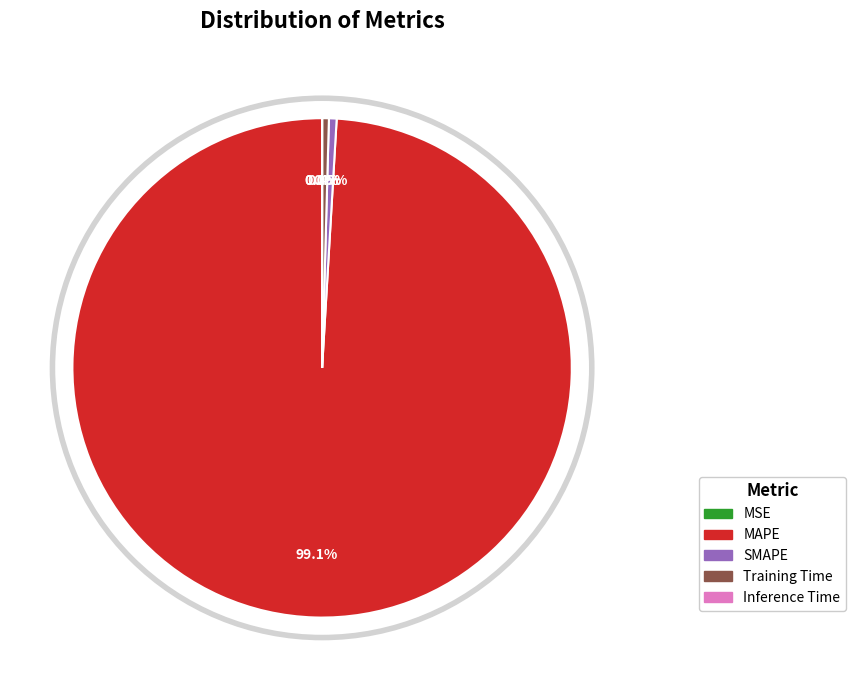

Approximately how many times larger is the value at SMAPE compared to Training Time?

1.1